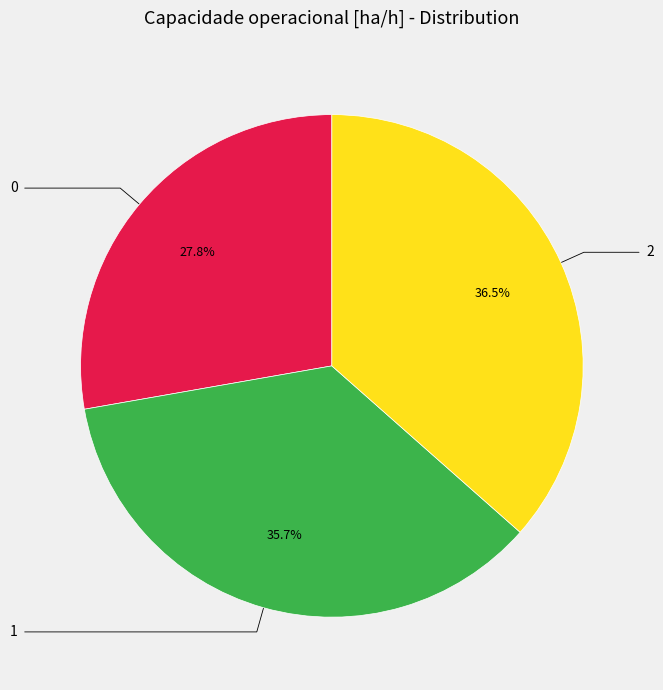

Is there a majority slice in this chart?

No